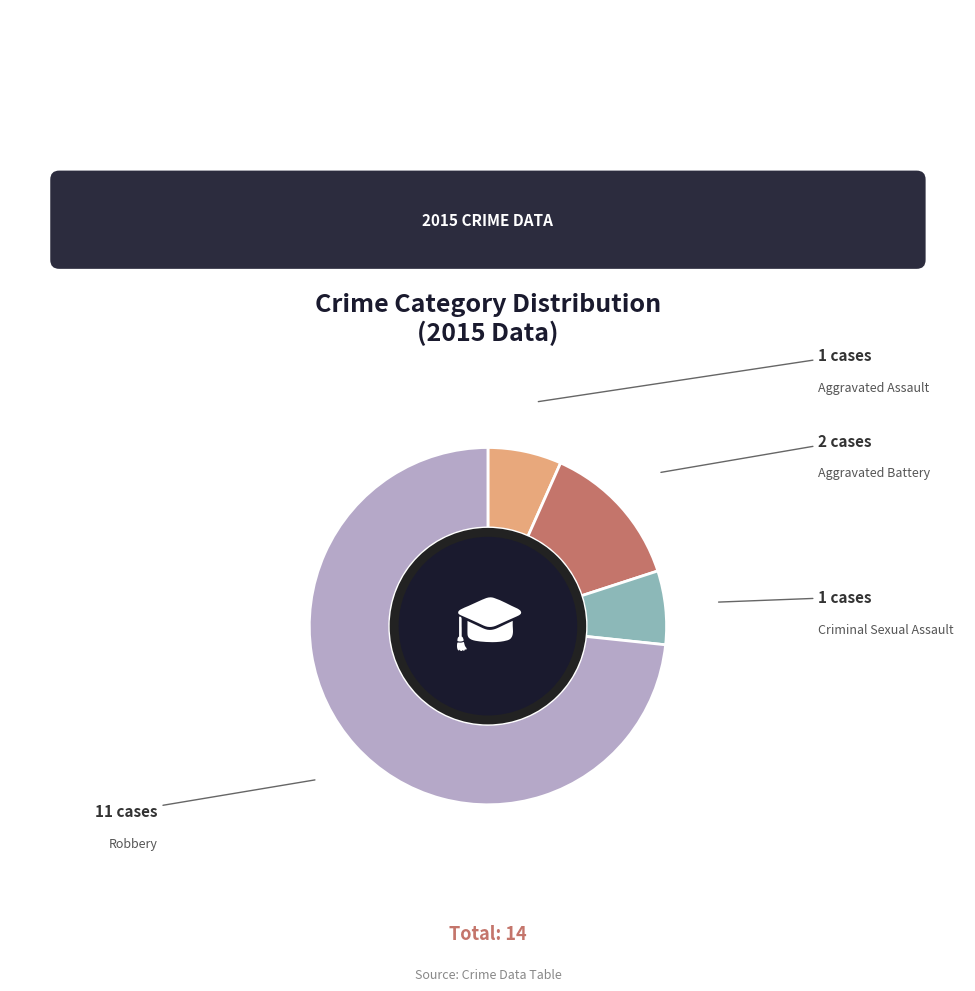

To the nearest percent, what is the difference between the Criminal Sexual Assault and Robbery slice percentages?

67%